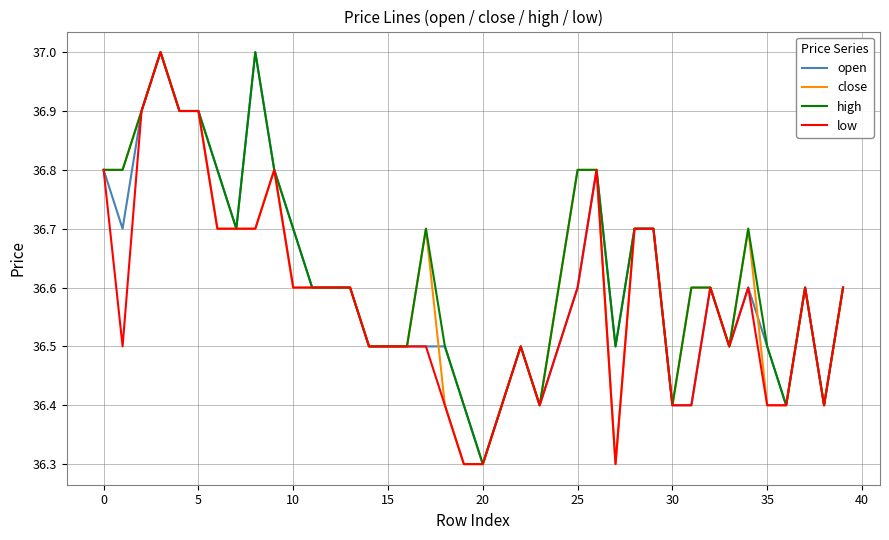

True or false: high has more than 0 points higher than both neighbors.

True